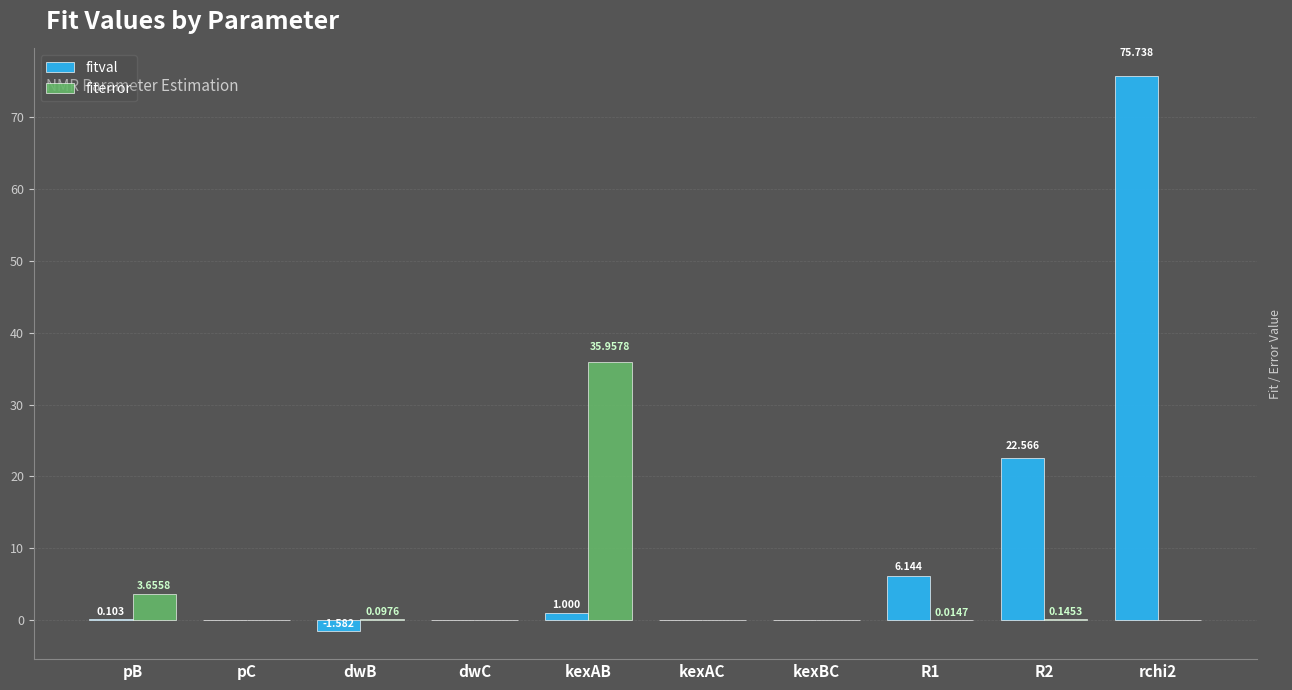

Between pB and kexAB, which series saw the biggest shift?

fiterror